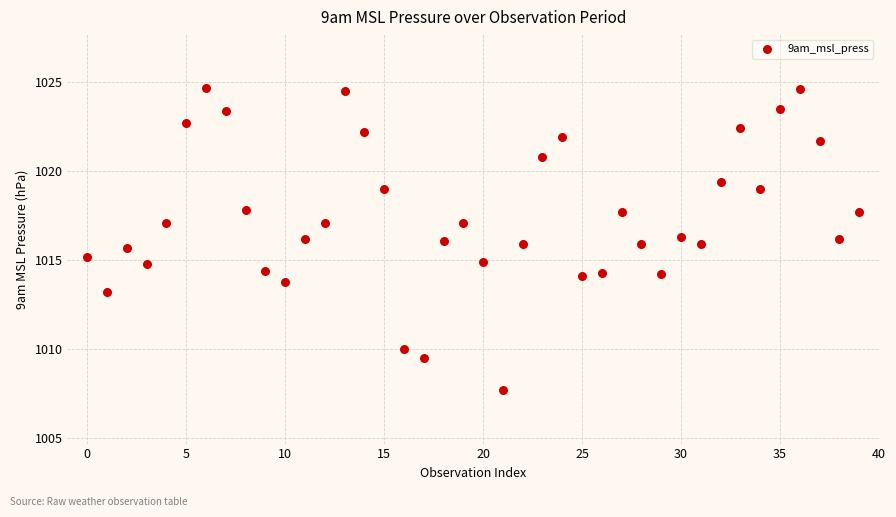

What is the range of Y values (max minus min)?

17.0